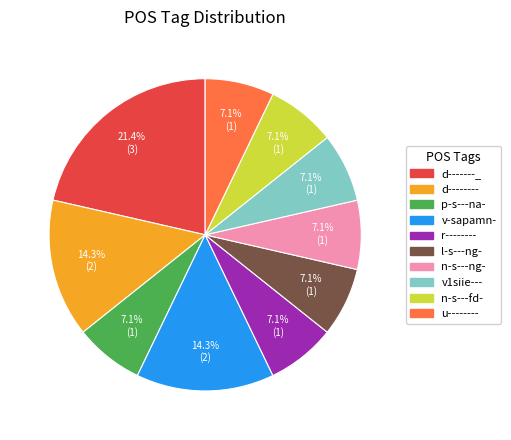

The n-s---ng- slice represents 7% of the pie. True or false?

True